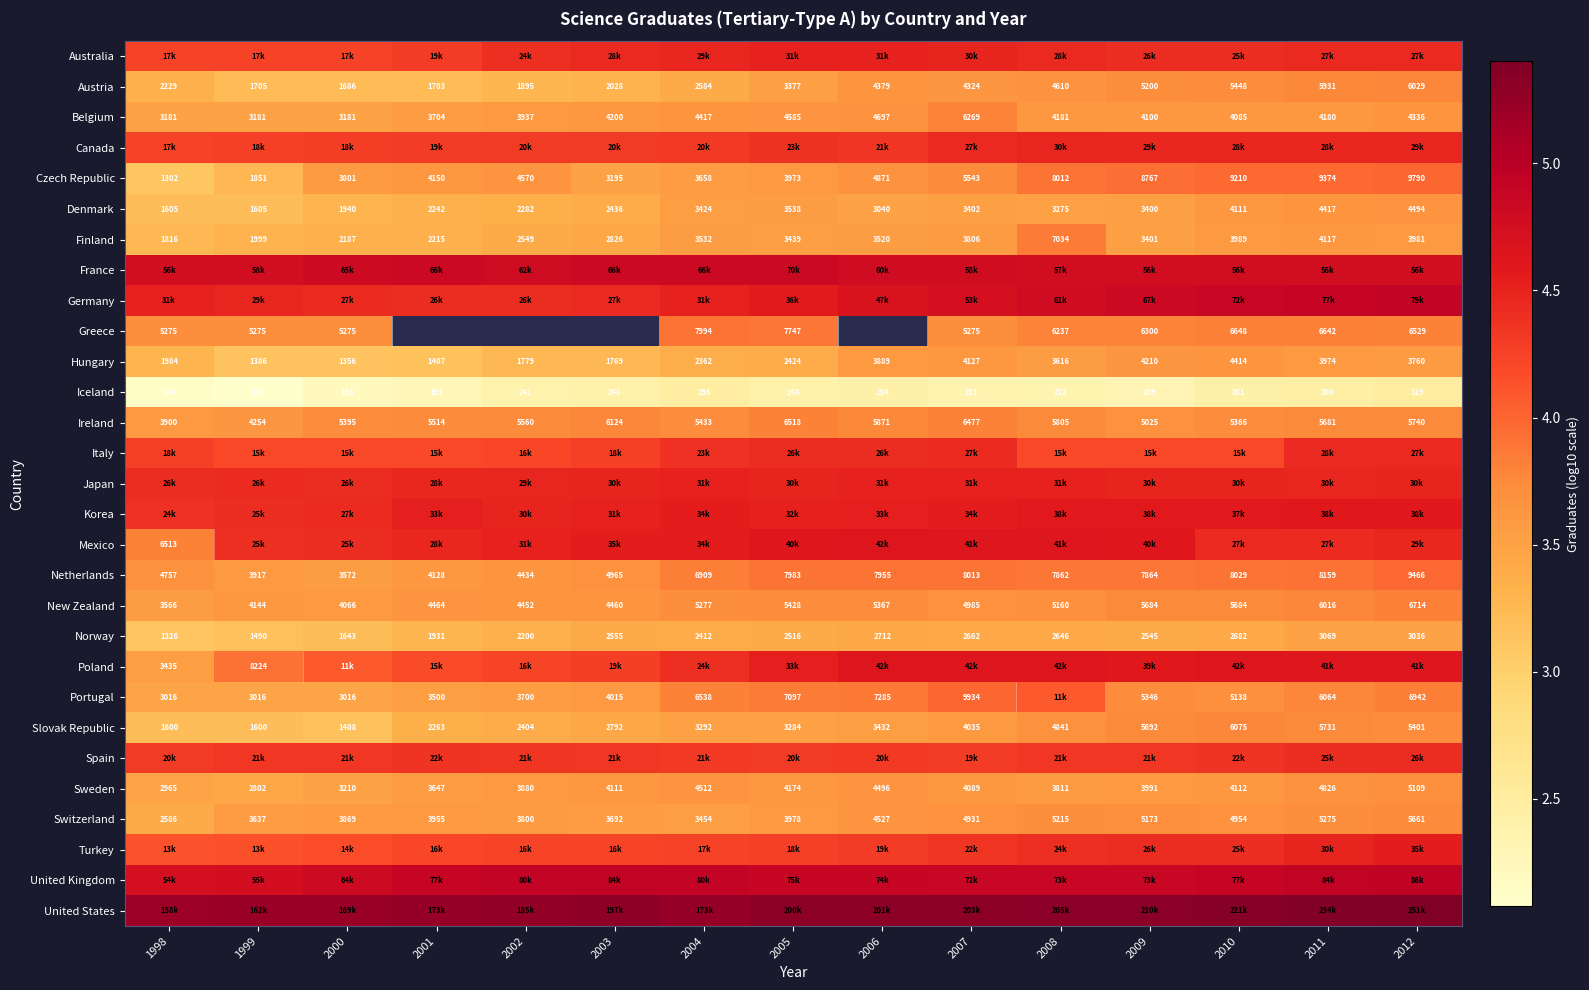

Is the value of Greece at 1998 greater than the value of Switzerland at 2002?

Yes